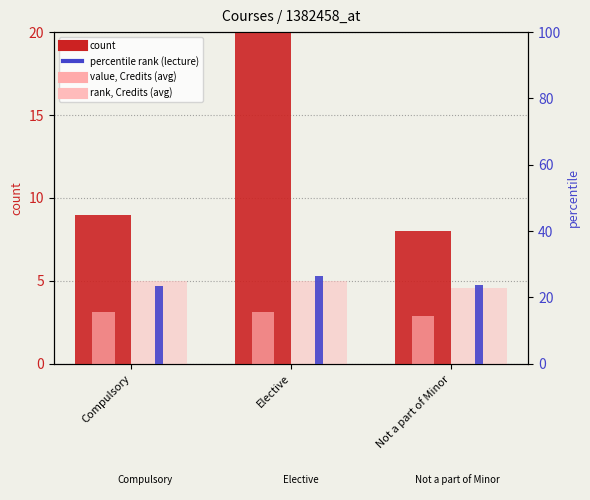

What is the value of the rank, Credits (avg) bar at the 2nd from the left?

25.0